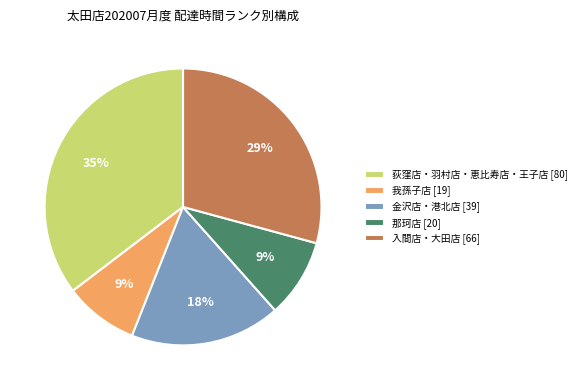

Do 荻窪店・羽村店・恵比寿店・王子店 [80] and 我孫子店 [19] together represent more than half of the pie?

No